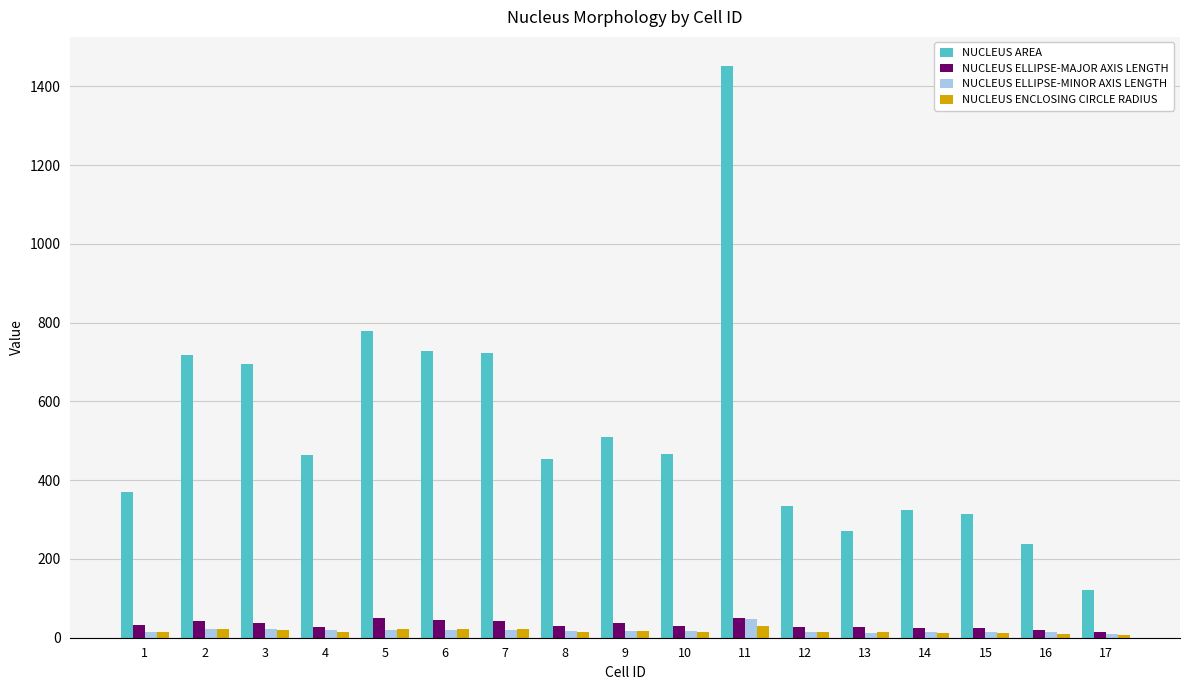

Read the NUCLEUS ENCLOSING CIRCLE RADIUS value at 6.

21.3